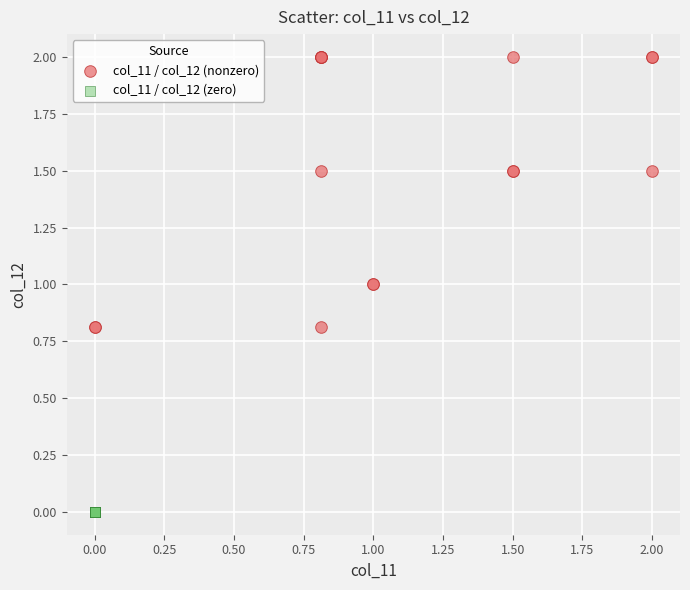

Which series contains the highest Y value?

col_11 / col_12 (nonzero)